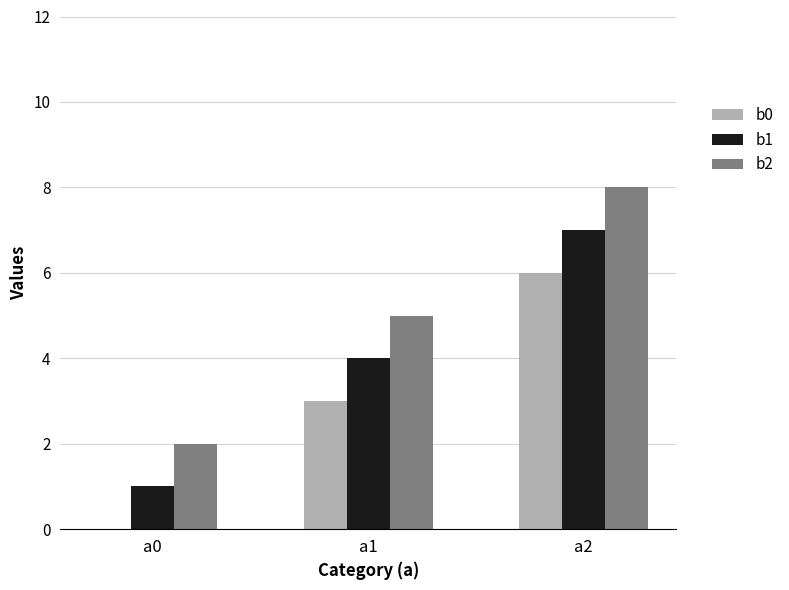

How many positive values does the b0 series have?

2